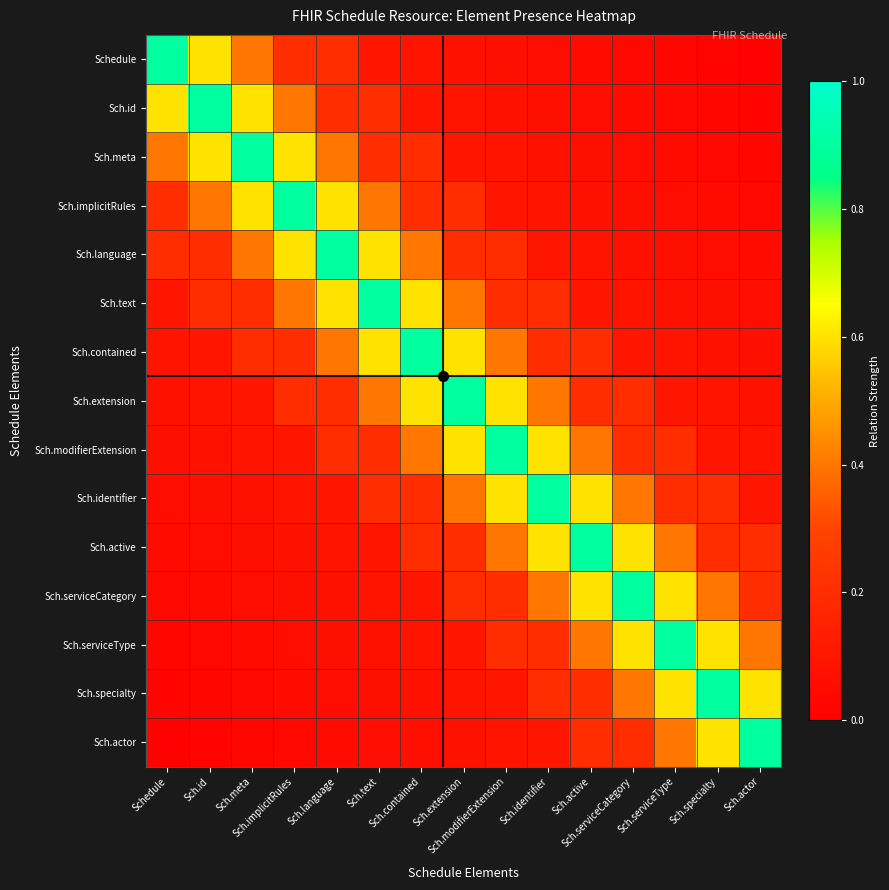

Which series has the widest spread of values?

Schedule